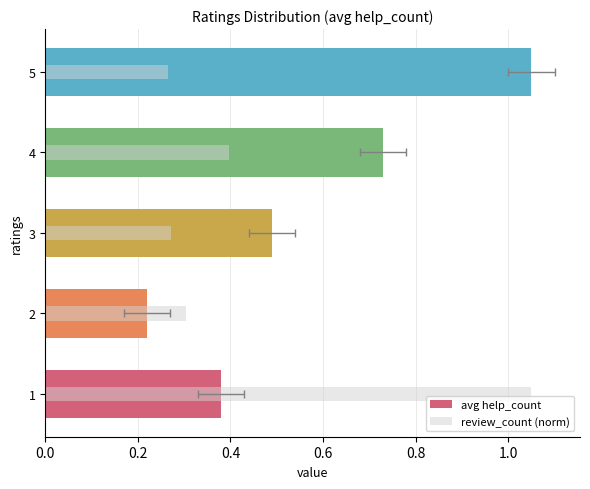

Count the number of data series in this chart.

2